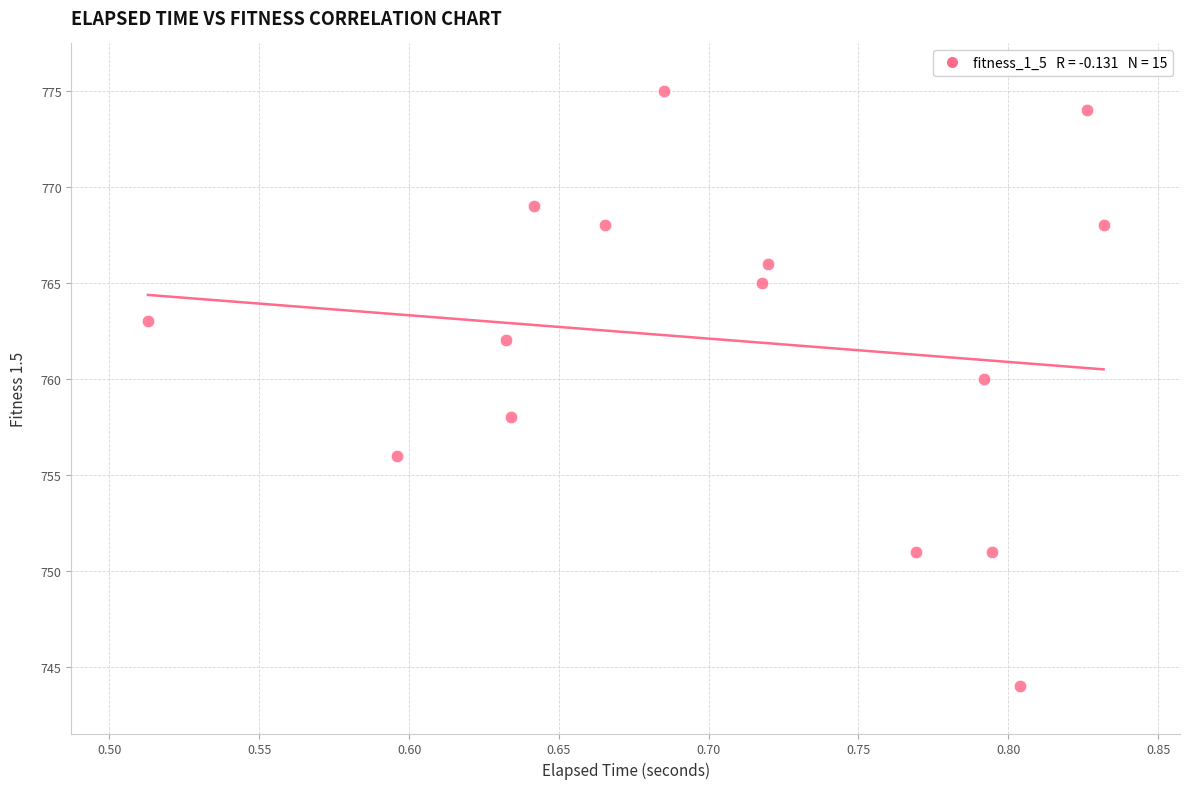

What is the range of Y values (max minus min)?

31